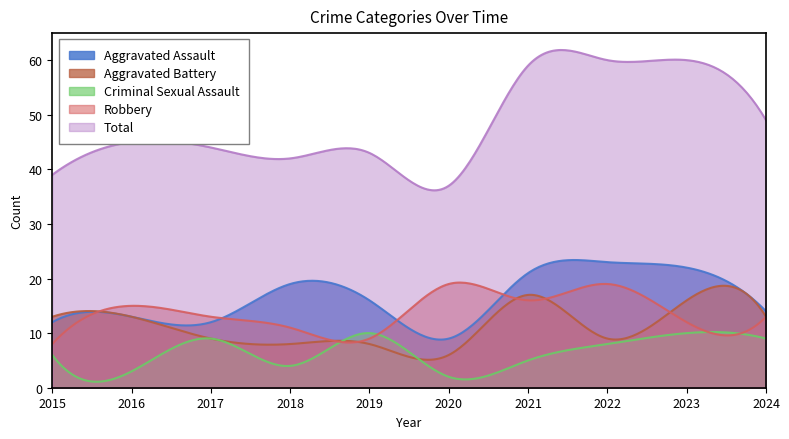

Which series has the widest spread of values?

Total